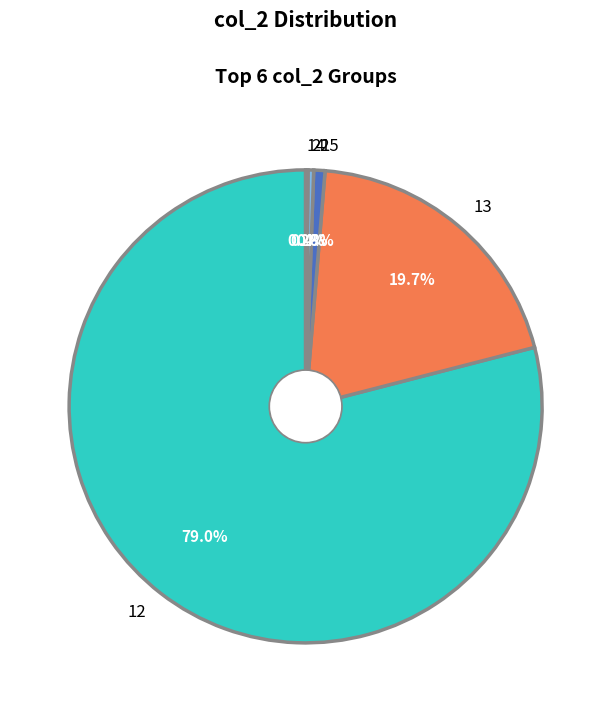

Between 13 and 12, which is larger?

12